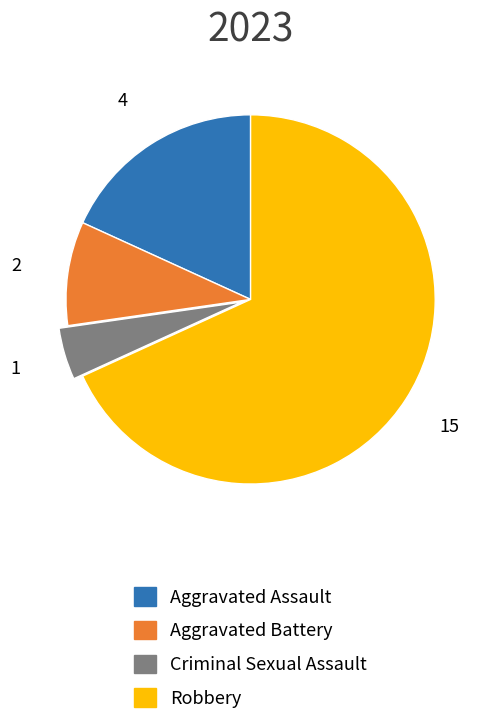

Do Aggravated Battery and Aggravated Assault together represent more than half of the pie?

No